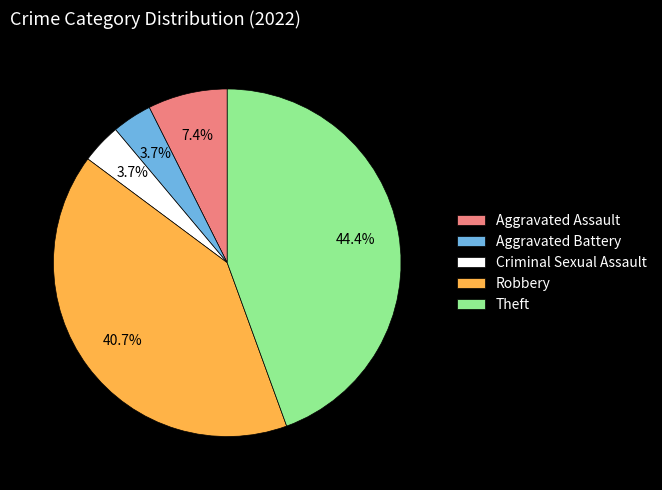

Approximately how many times larger is the value at Aggravated Battery compared to Aggravated Assault?

0.5